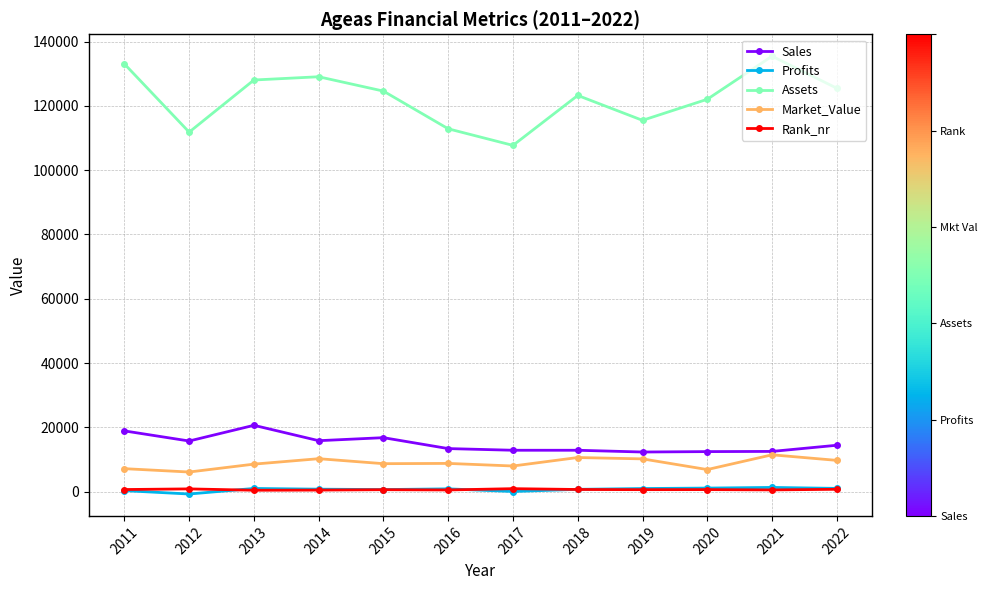

True or false: Sales and Rank_nr cross at least once.

False